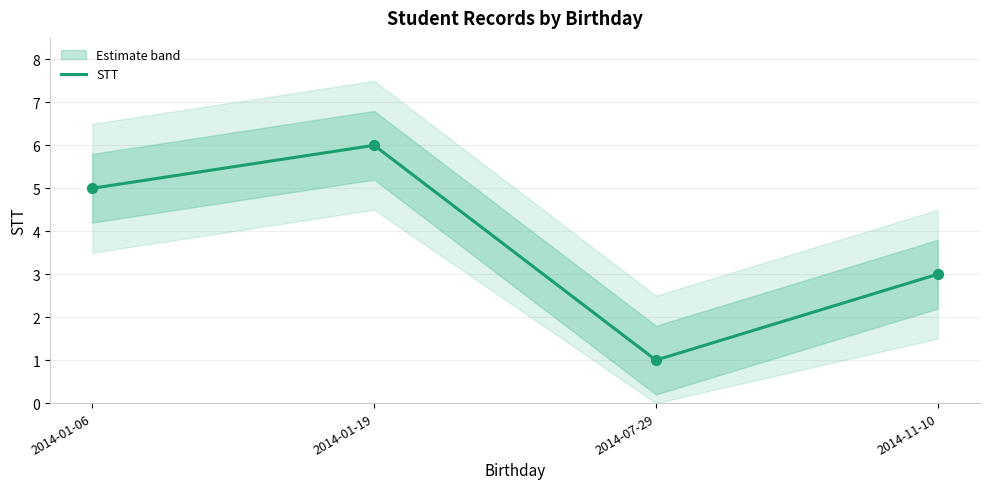

What is the ratio of the value at 2014-01-06 to the value at 2014-07-29?

5.0